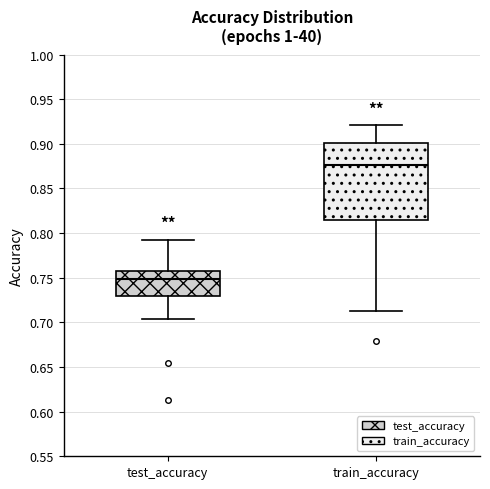

Reading left to right, transcribe this box plot: for each box, give where its median line is, the range the box spans, and where its two whiskers end, as read against the y-axis. The values are not printed on the chart, so give them approximately, as read against the axis.

test_accuracy: median 0.750, box 0.730 to 0.760, whiskers 0.705 to 0.790
train_accuracy: median 0.875, box 0.815 to 0.900, whiskers 0.715 to 0.920